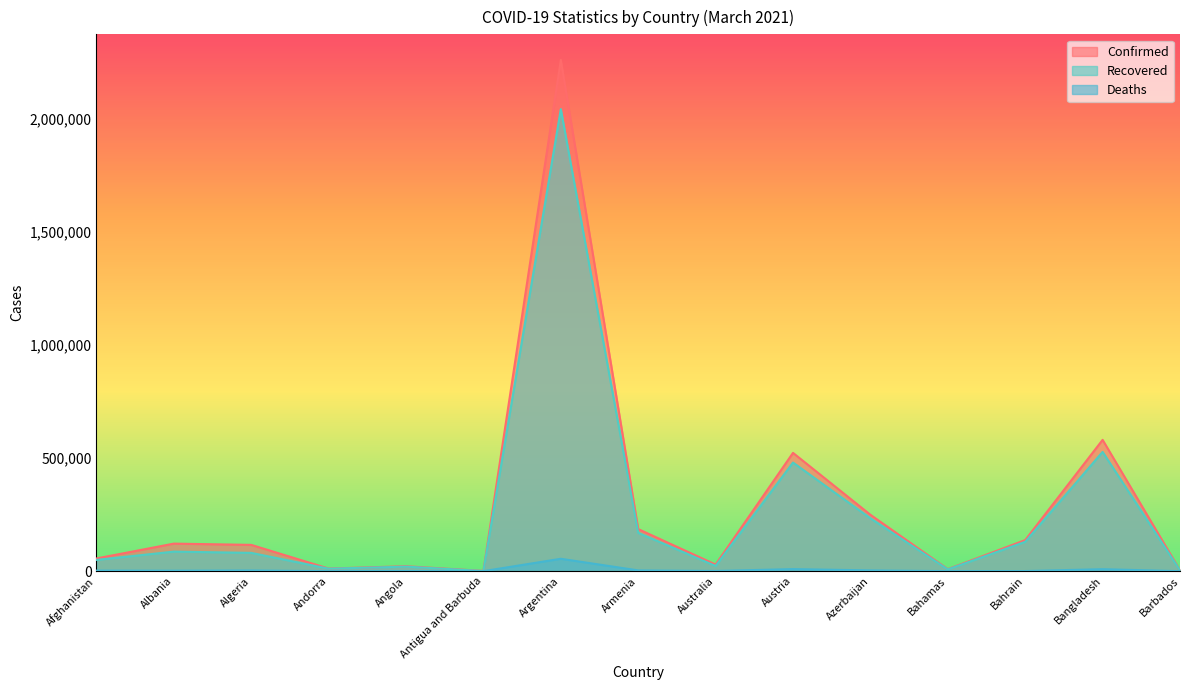

True or false: Recovered and Confirmed cross at least once.

False